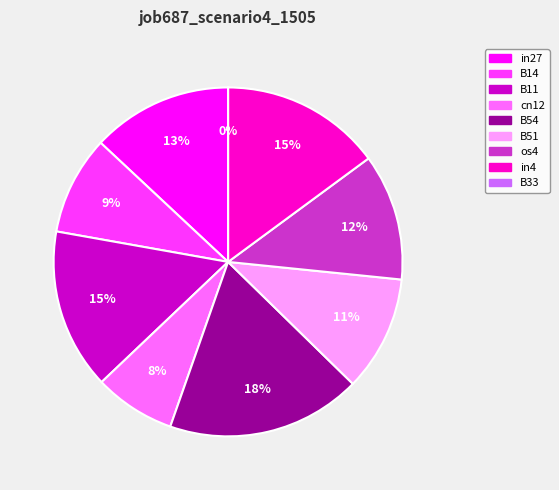

To the nearest percent, what portion does B51 represent?

11%